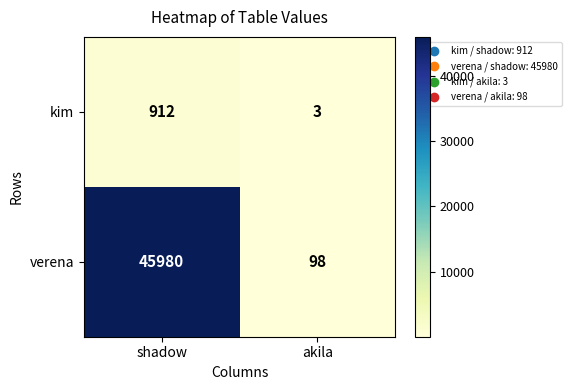

List the series in order of their peak value, lowest first.

kim, verena